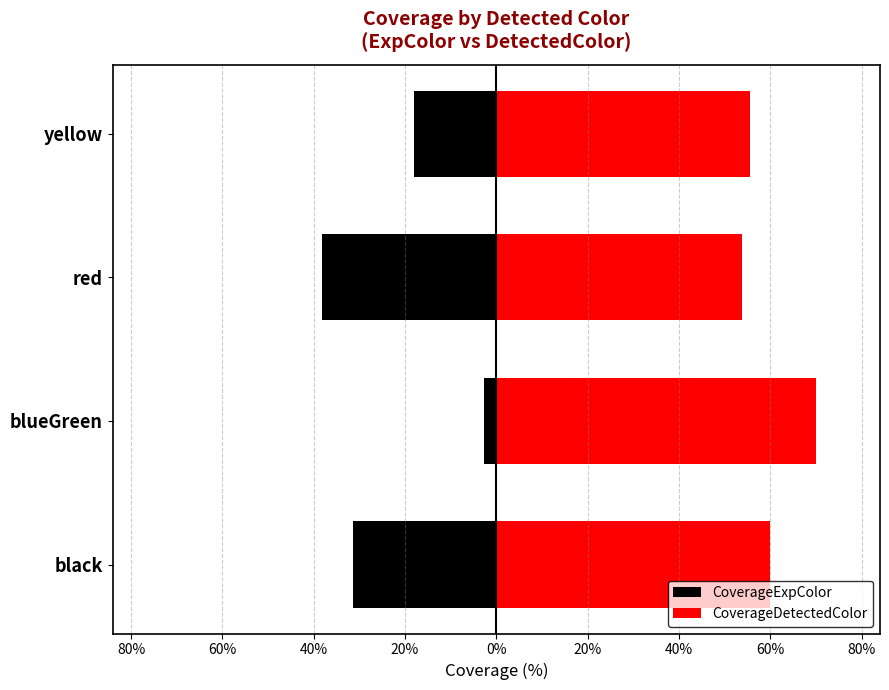

What is the approximate value of CoverageExpColor at black?

-31.3